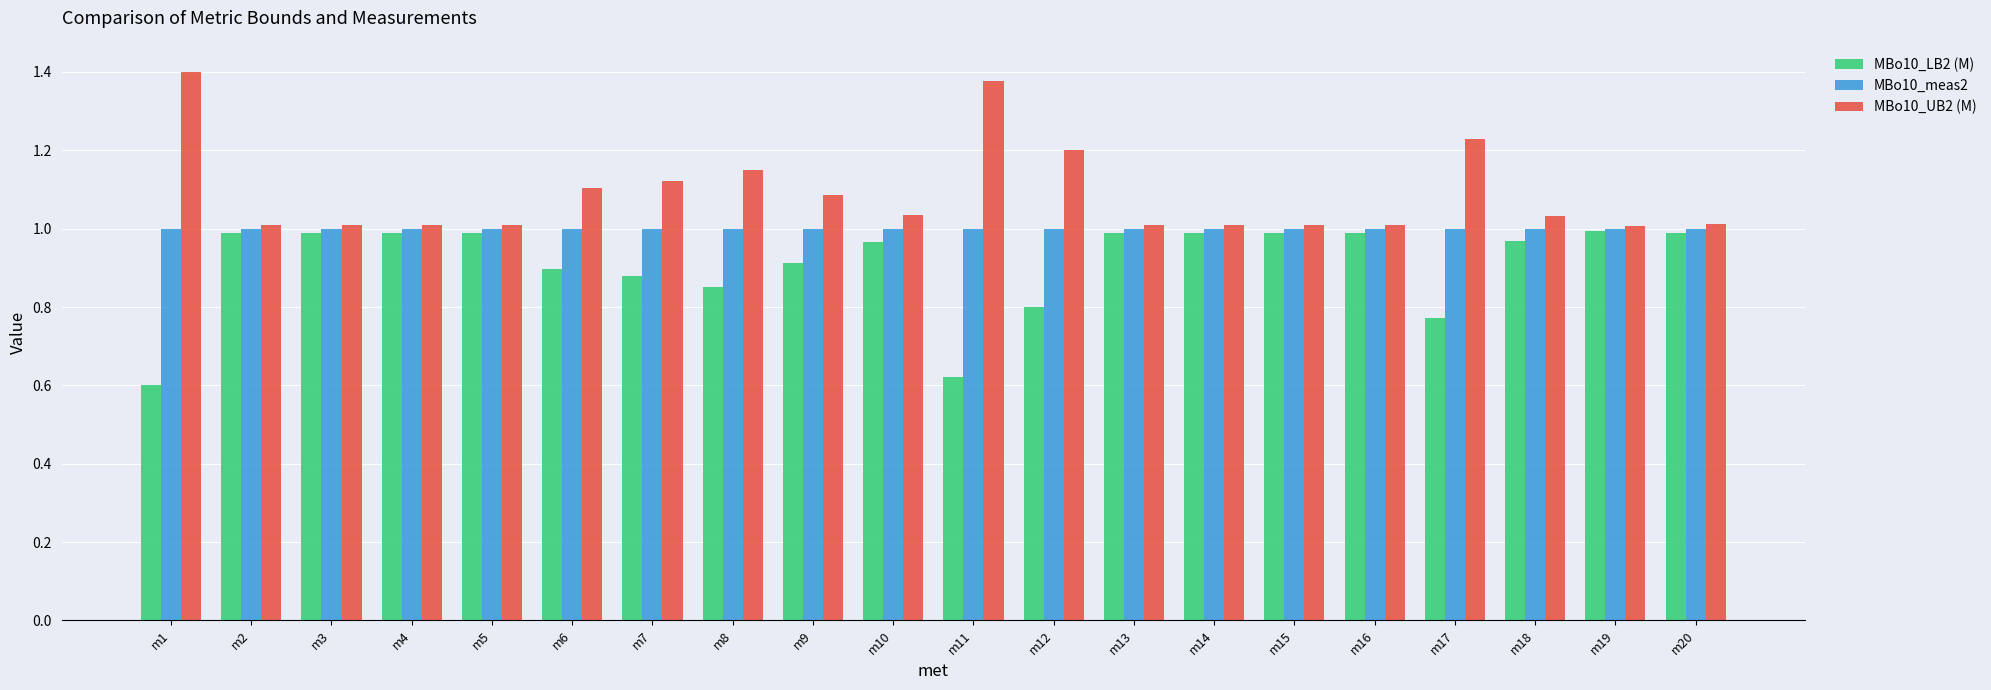

List the series in order of their overall mean, lowest first.

MBo10_LB2 (M), MBo10_meas2, MBo10_UB2 (M)